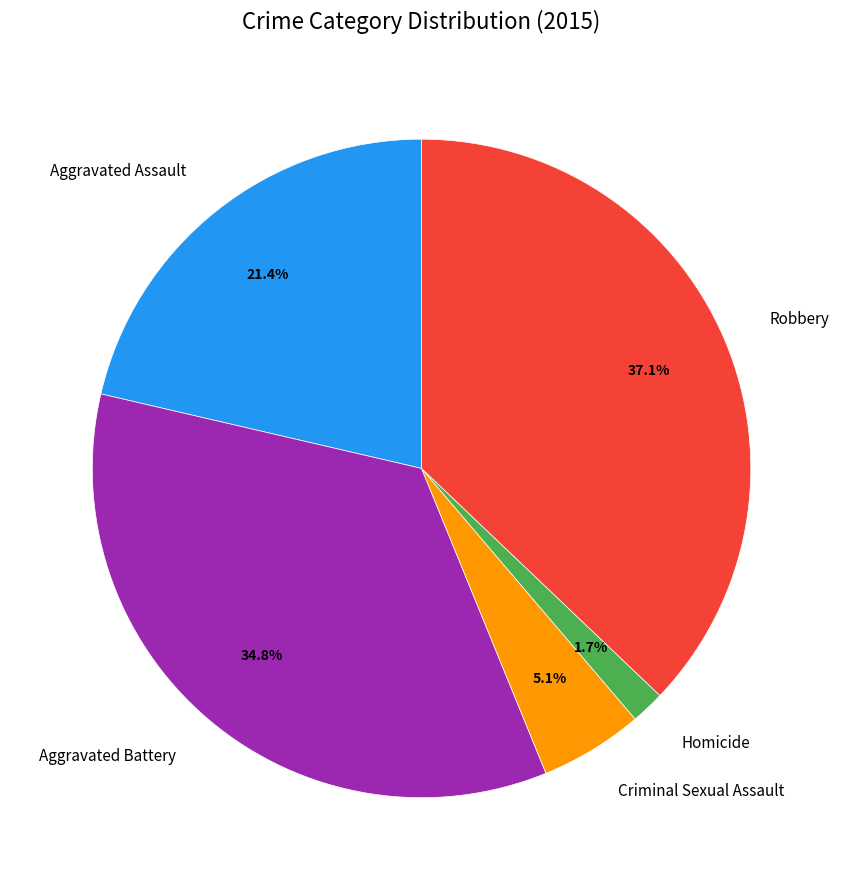

To the nearest percent, what is the average slice percentage?

20%